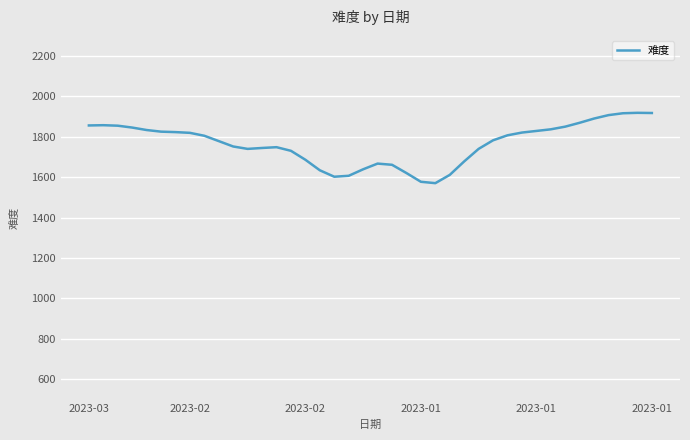

What is the greatest value displayed?

1919.2